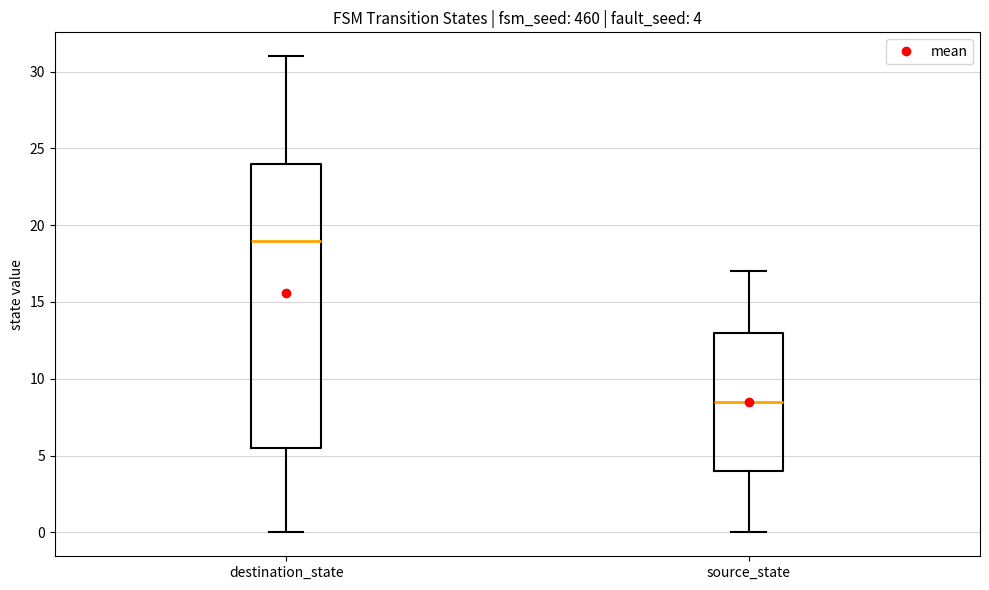

Which box is the tallest, from its lower edge to its upper edge?

destination_state